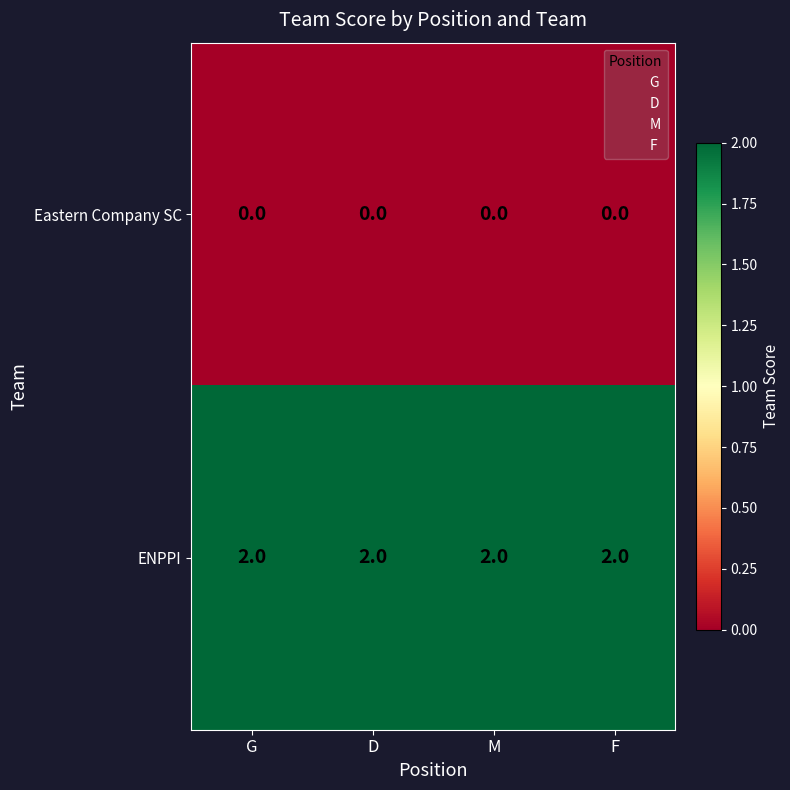

What is the sum of all ENPPI values?

8